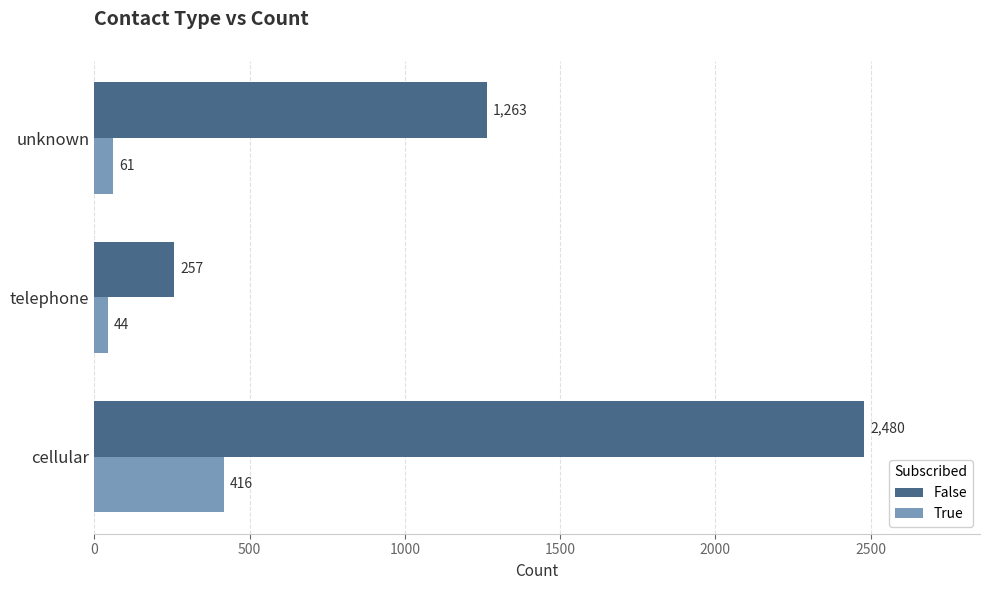

List the series in order of their peak value, lowest first.

True, False